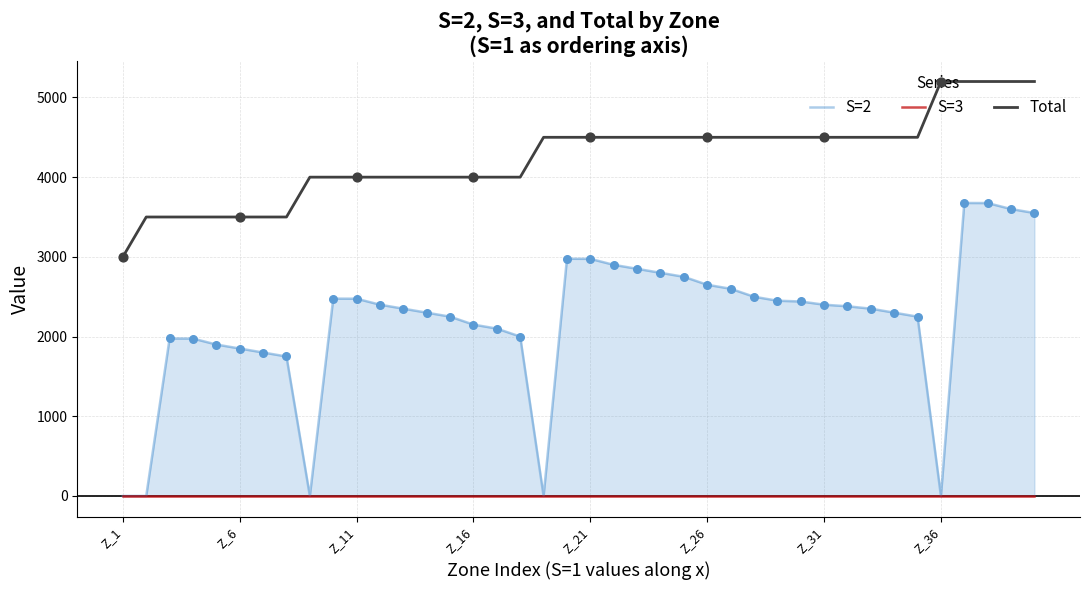

At how many categories does at least one series exceed 415?

40